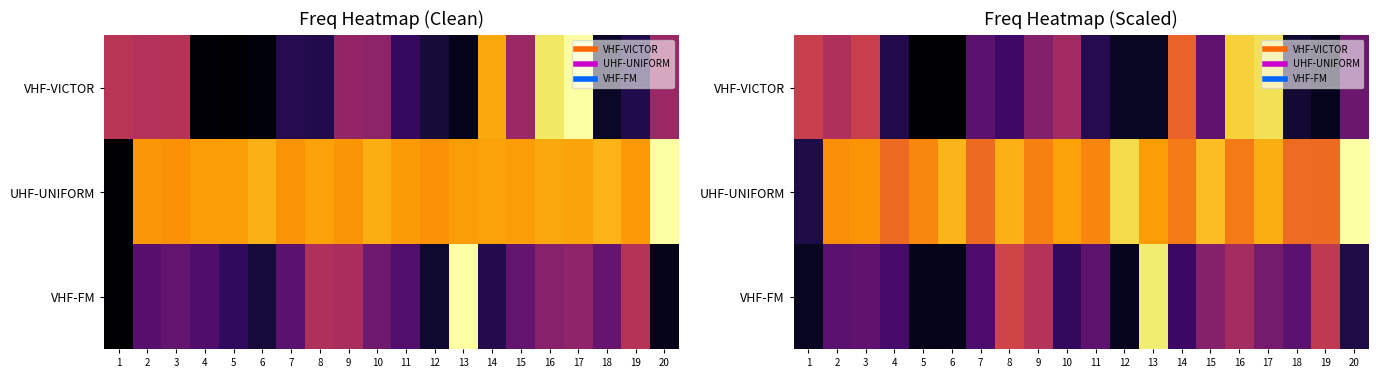

What is the total value across all series at 14?

1.5